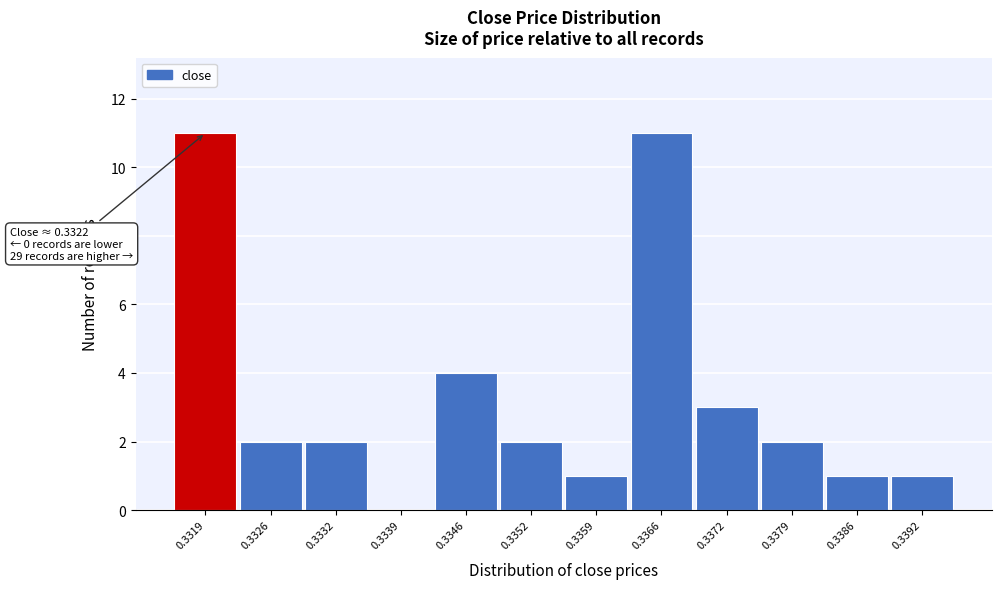

Reading left to right, transcribe all the data shown in this chart.

0.3319=11	0.3326=2	0.3332=2	0.3339=0	0.3346=4	0.3352=2	0.3359=1	0.3366=11	0.3372=3	0.3379=2	0.3386=1	0.3392=1